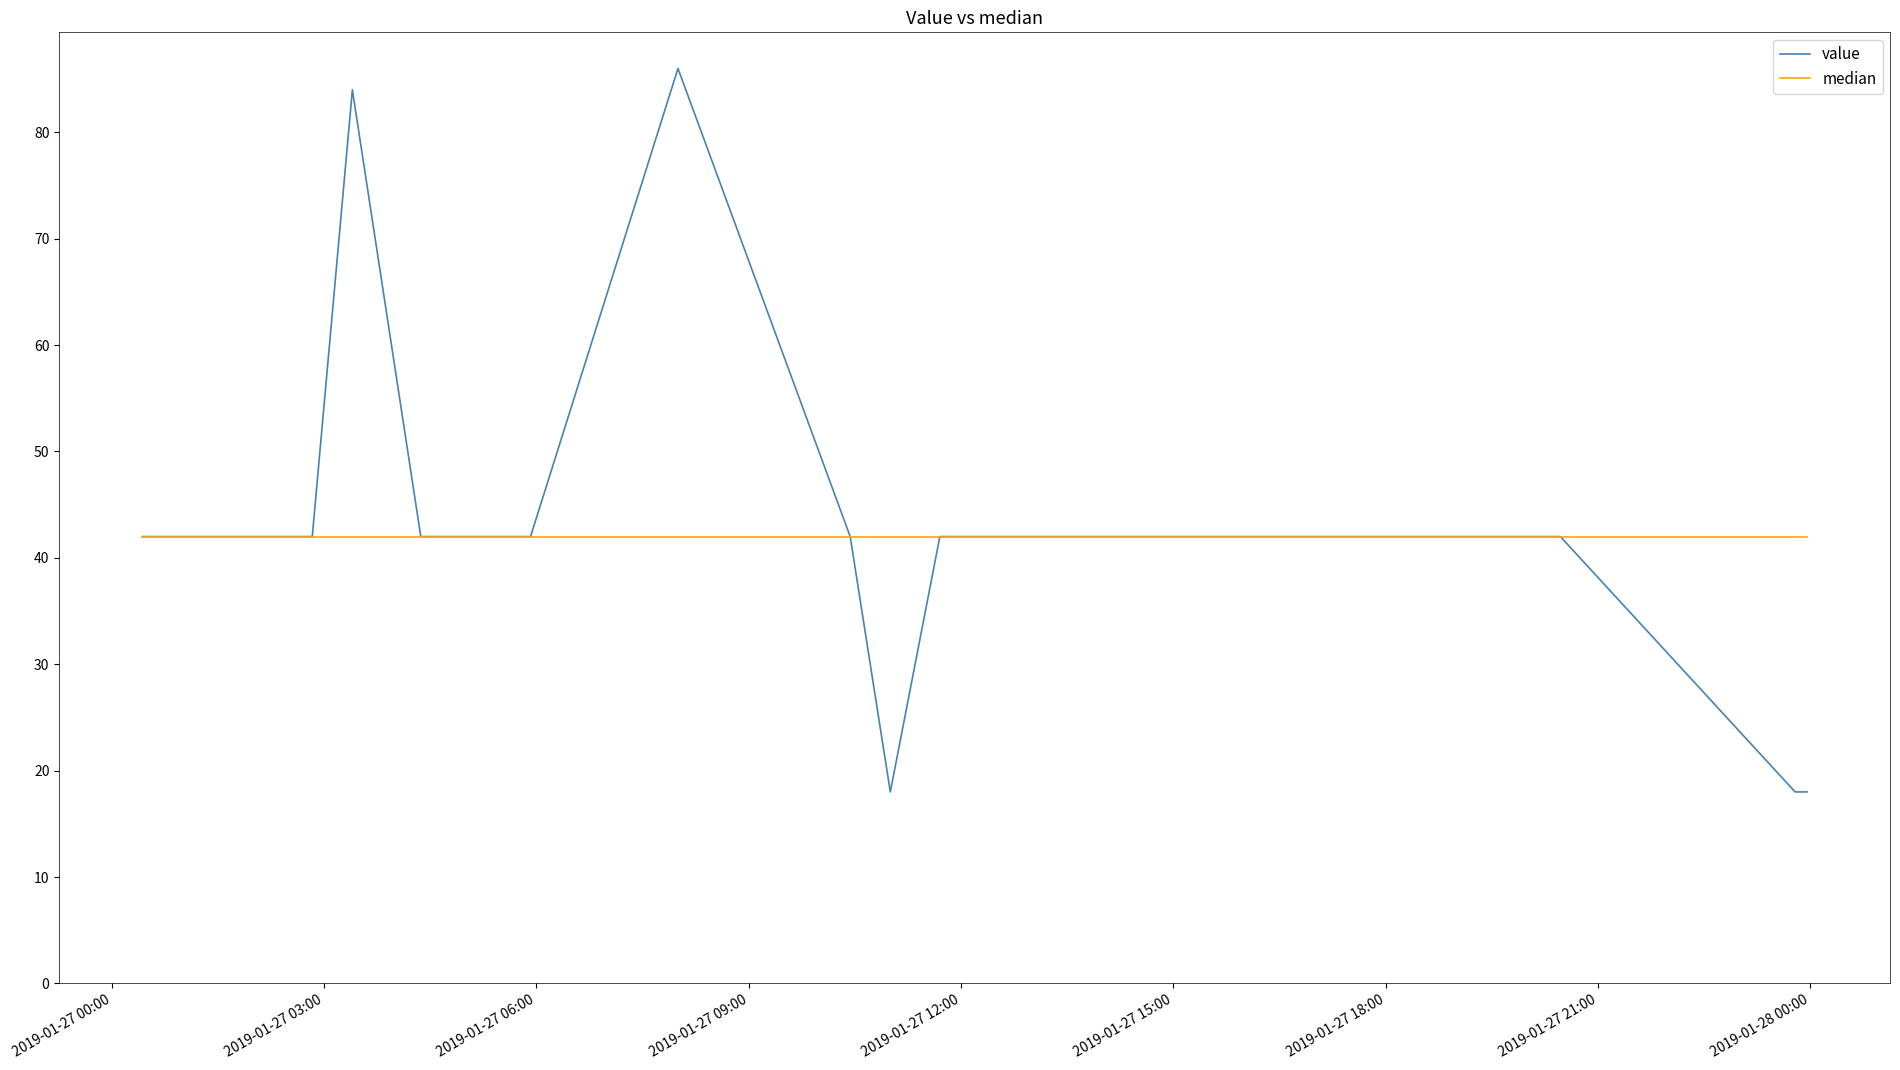

Which series has the largest range (max minus min)?

value